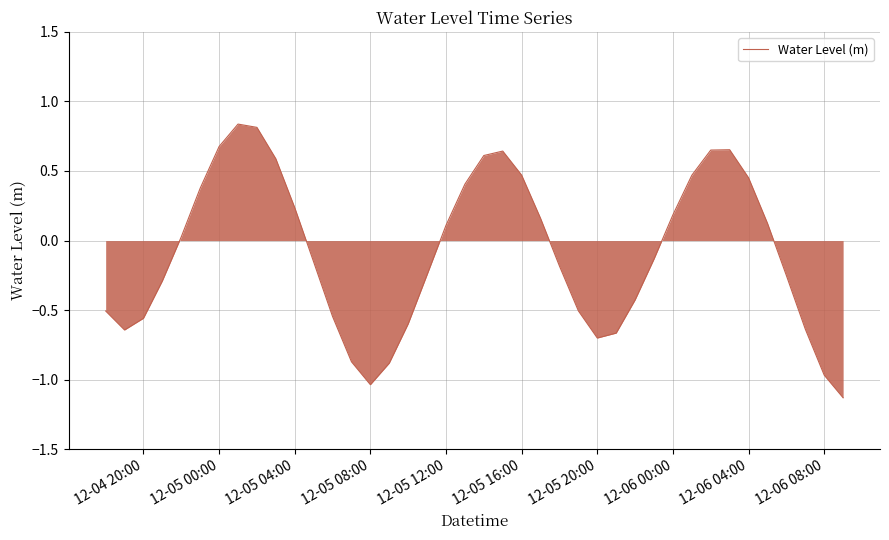

What is the smallest value displayed?

-1.1